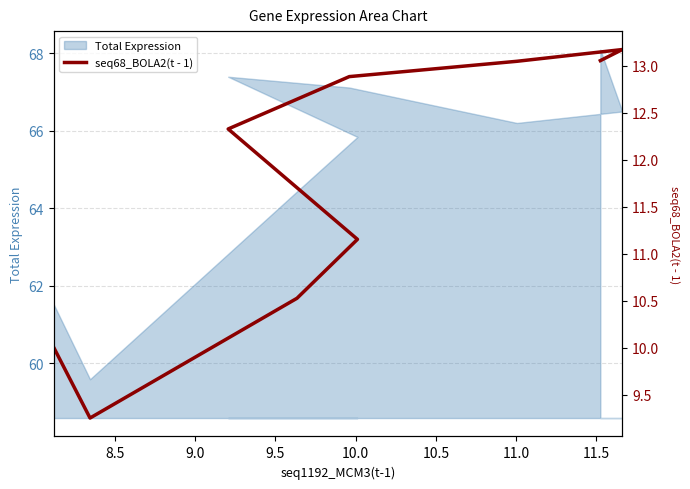

What is the smallest value displayed?

9.3